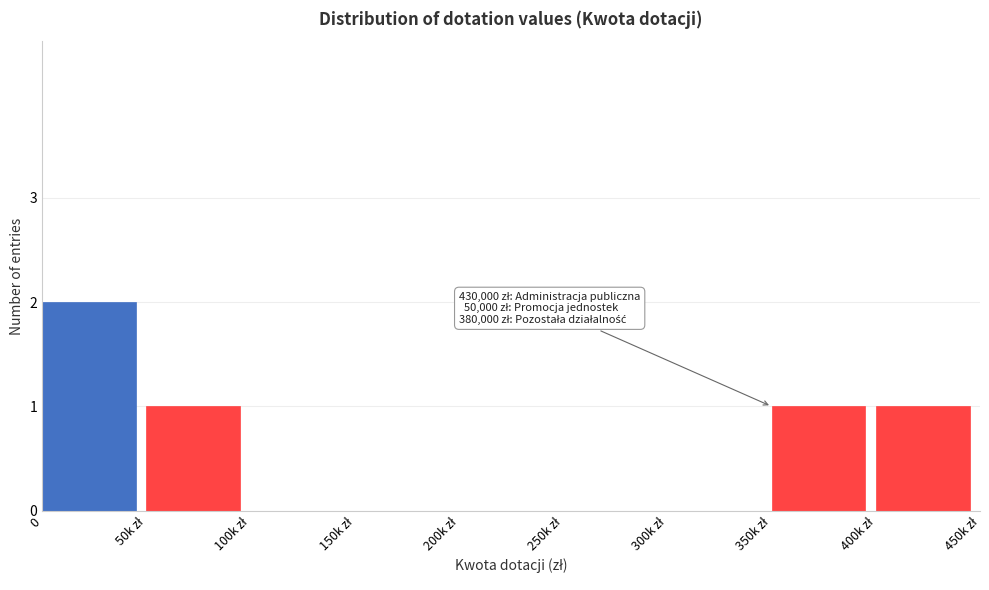

Is it true that the value at 0 is 1?

False